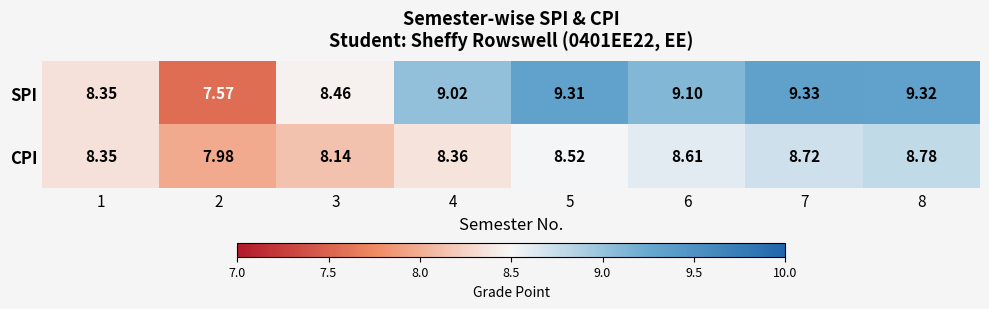

What is the spread (max minus min) of values at 6?

0.5